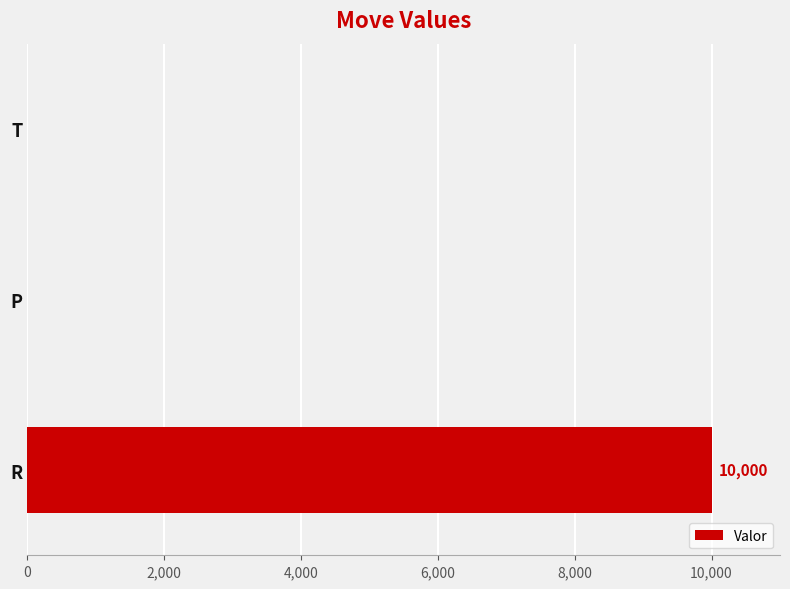

True or false: the data shows 10000 at R.

True